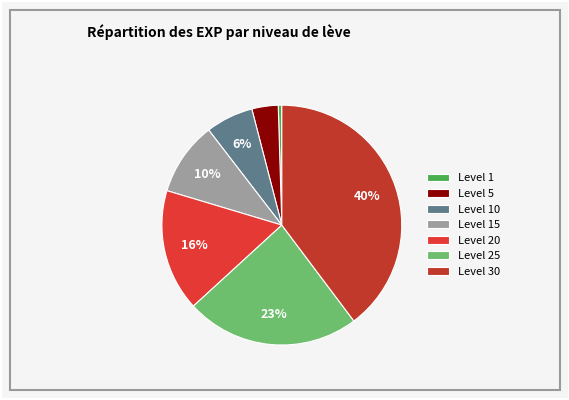

What percentage do Level 5 and Level 20 together represent?

20.0%